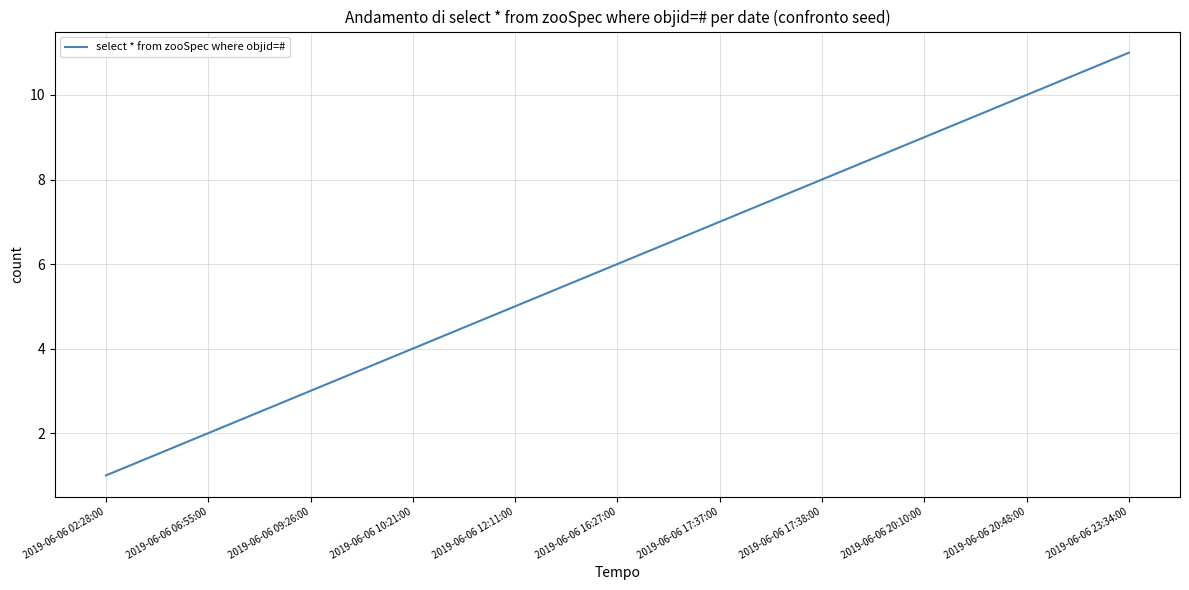

List the labels in order of value, smallest first.

2019-06-06 02:28:00, 2019-06-06 06:55:00, 2019-06-06 09:26:00, 2019-06-06 10:21:00, 2019-06-06 12:11:00, 2019-06-06 16:27:00, 2019-06-06 17:37:00, 2019-06-06 17:38:00, 2019-06-06 20:10:00, 2019-06-06 20:48:00, 2019-06-06 23:34:00